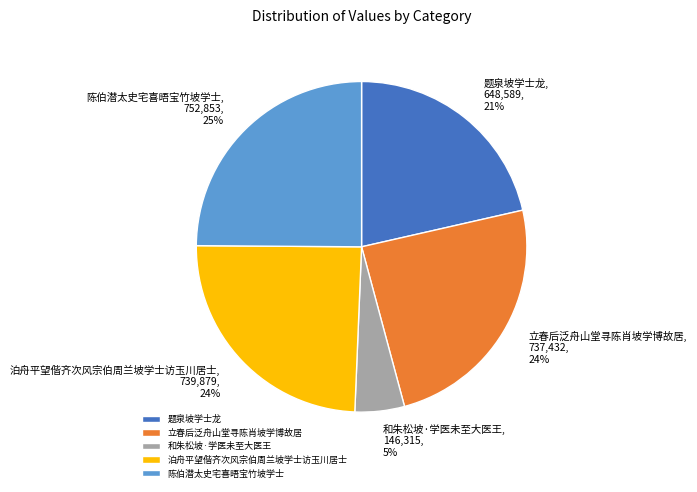

Is it true that 和朱松坡·学医未至大医王 is 11% of the pie?

False